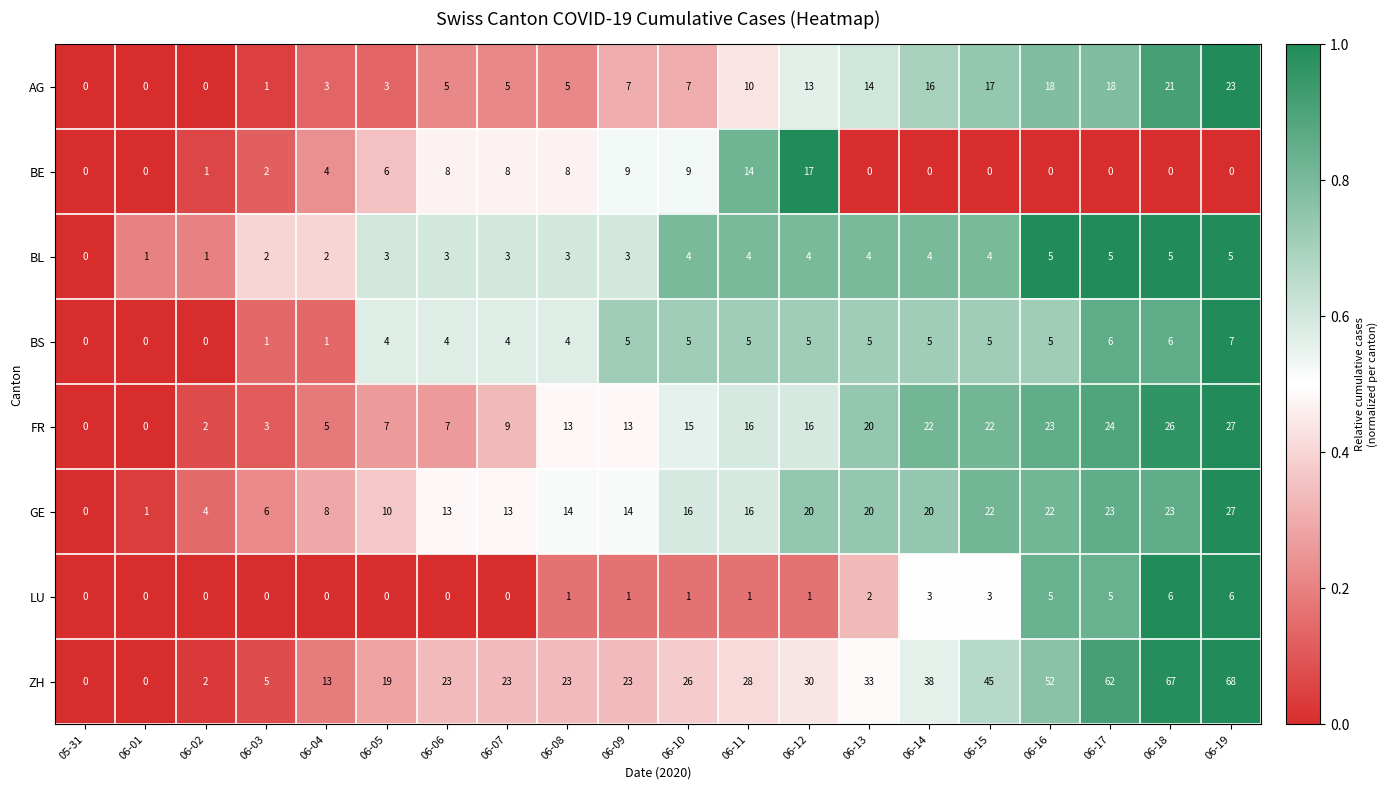

Is it true that BE equals 0 at 06-13?

True